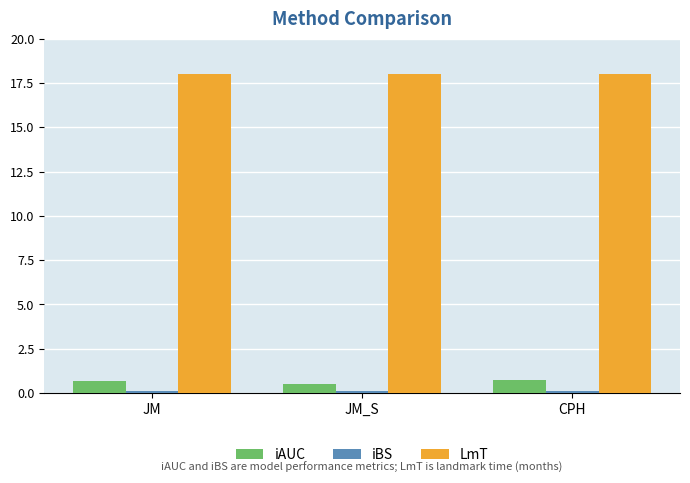

The LmT series shows 6.2 at JM. True or false?

False